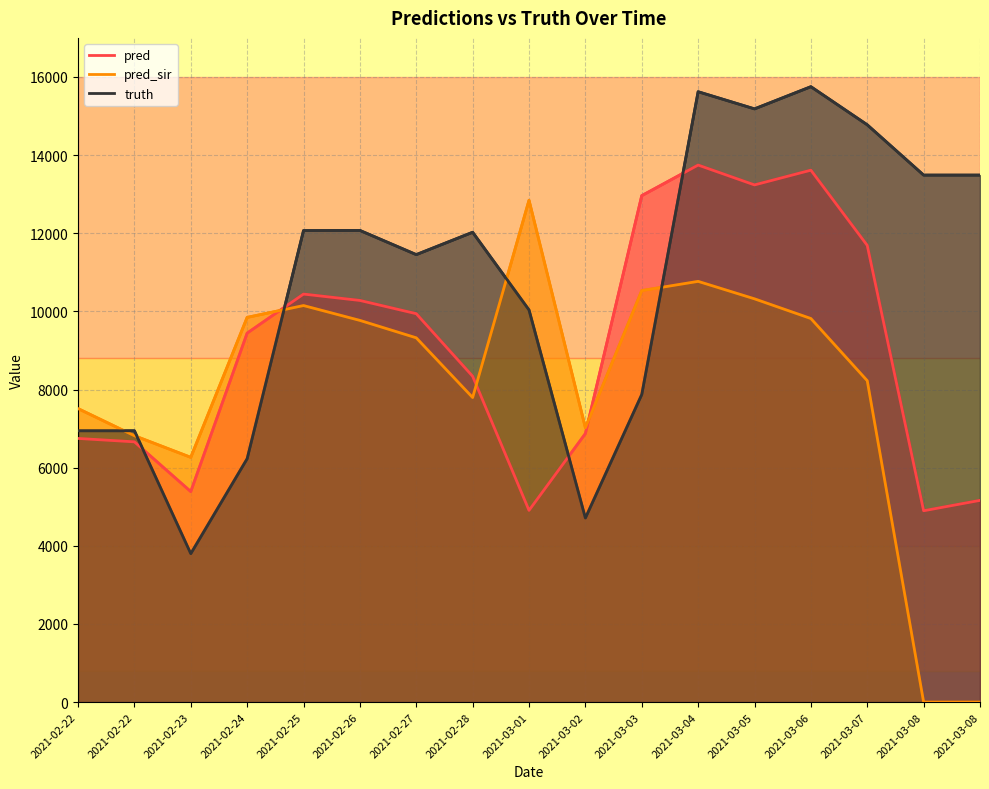

True or false: truth and pred intersect in this chart.

True